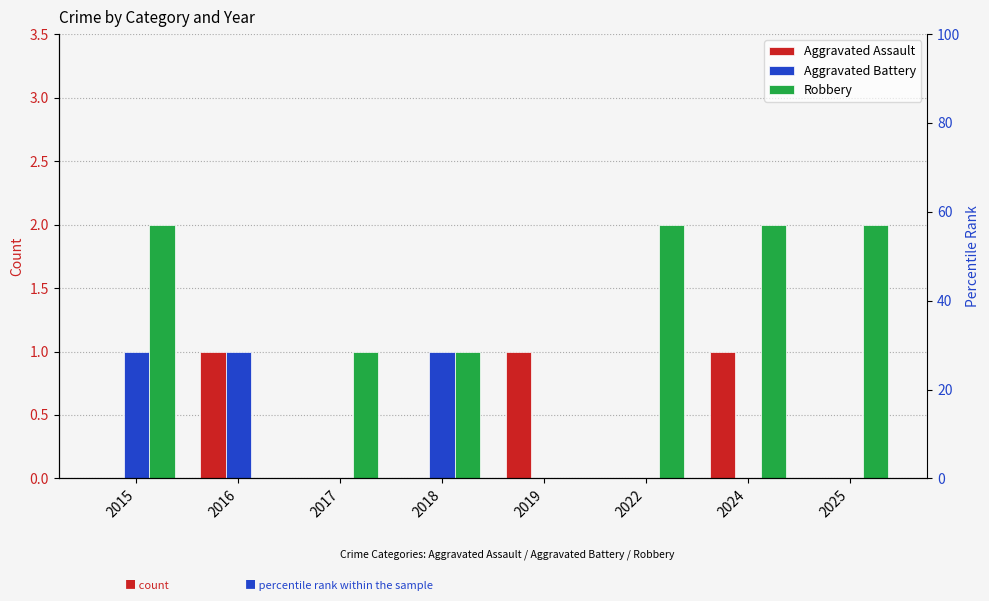

How many data points does each series have?

8